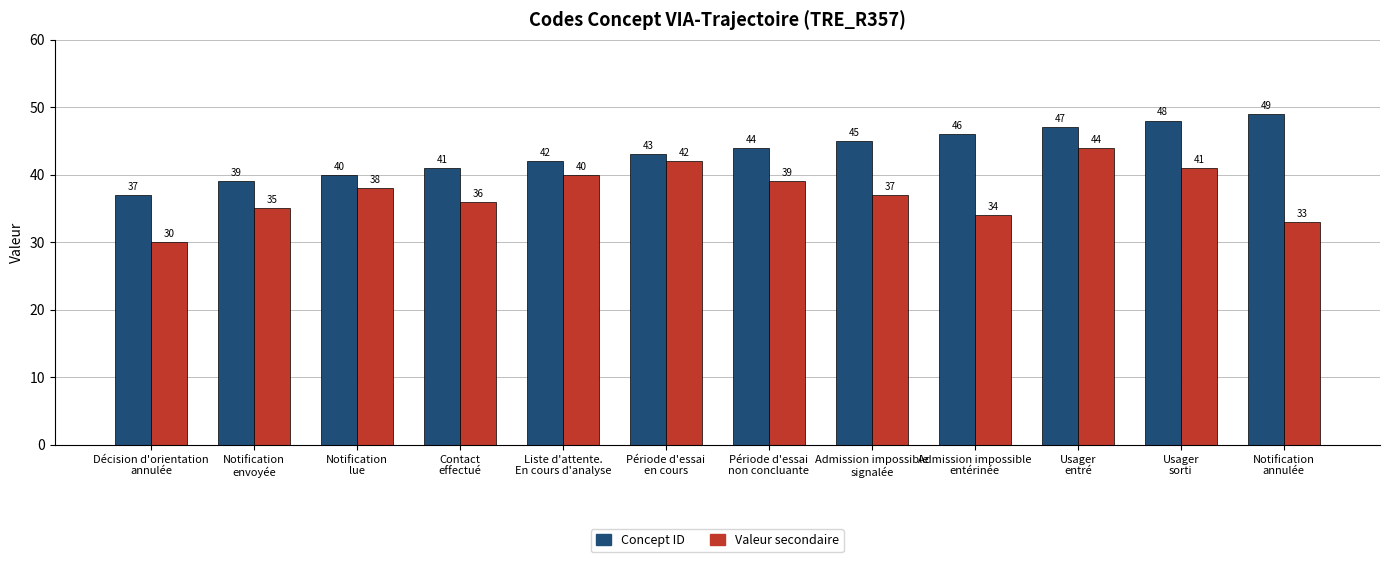

What is the smallest value displayed?

30